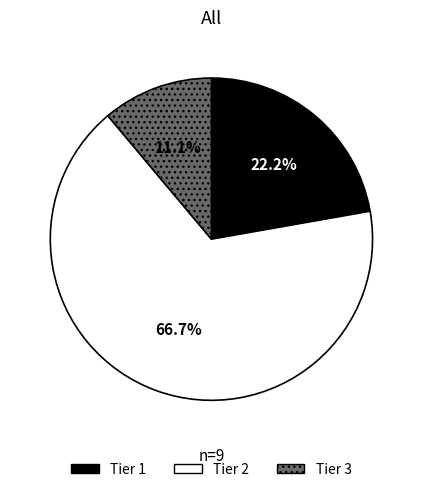

Is it true that Tier 3 is 1% of the pie?

False